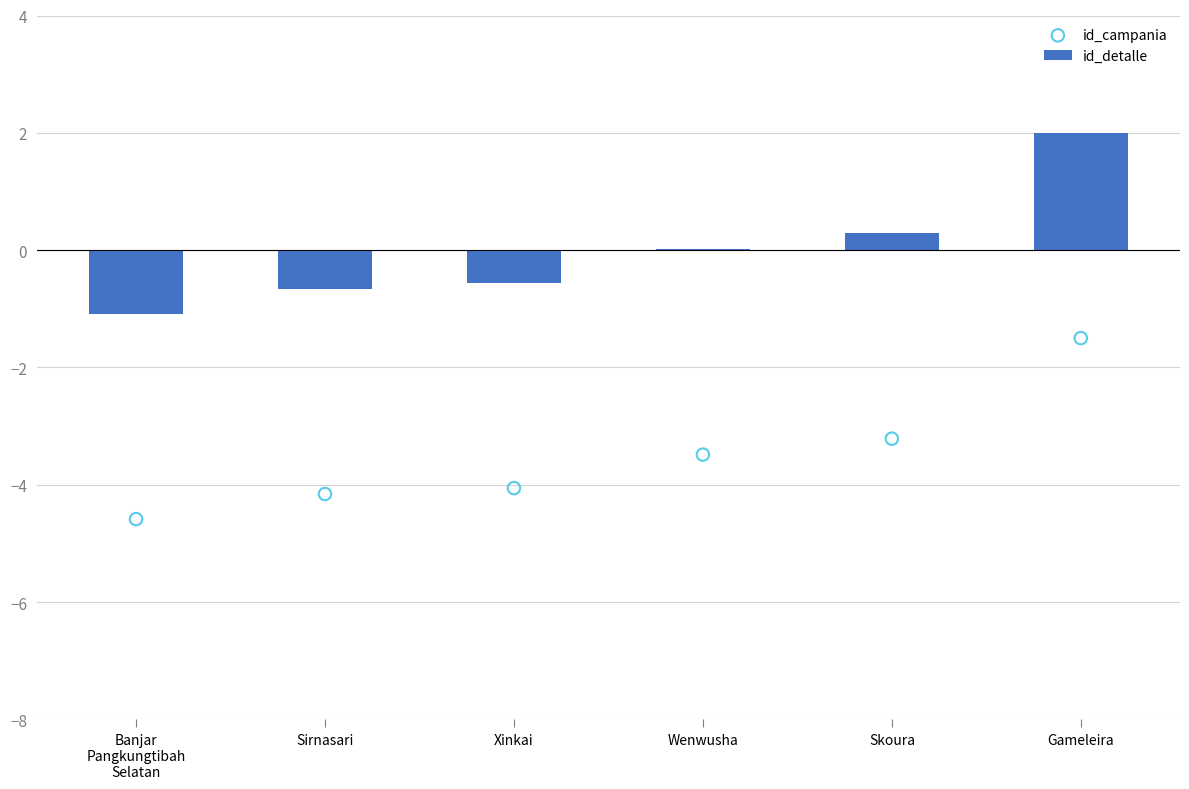

What are all the series names shown in the legend?

id_detalle, id_campania